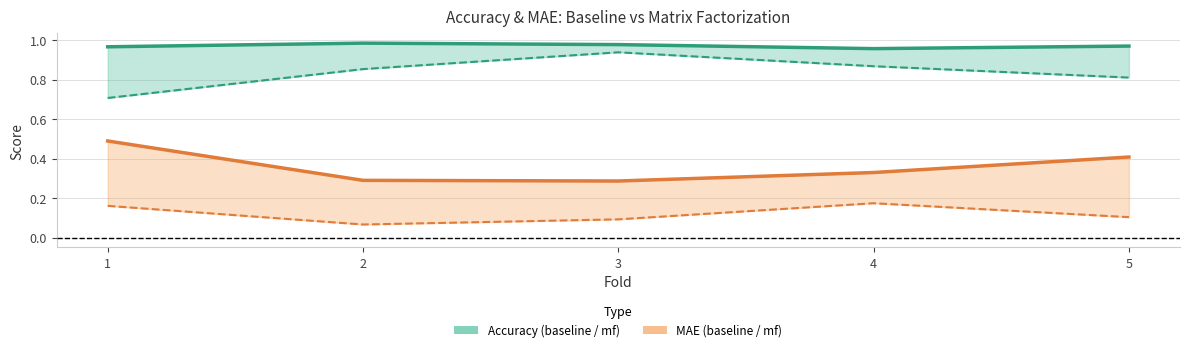

What value does the acc_baseline series have at 2?

1.0